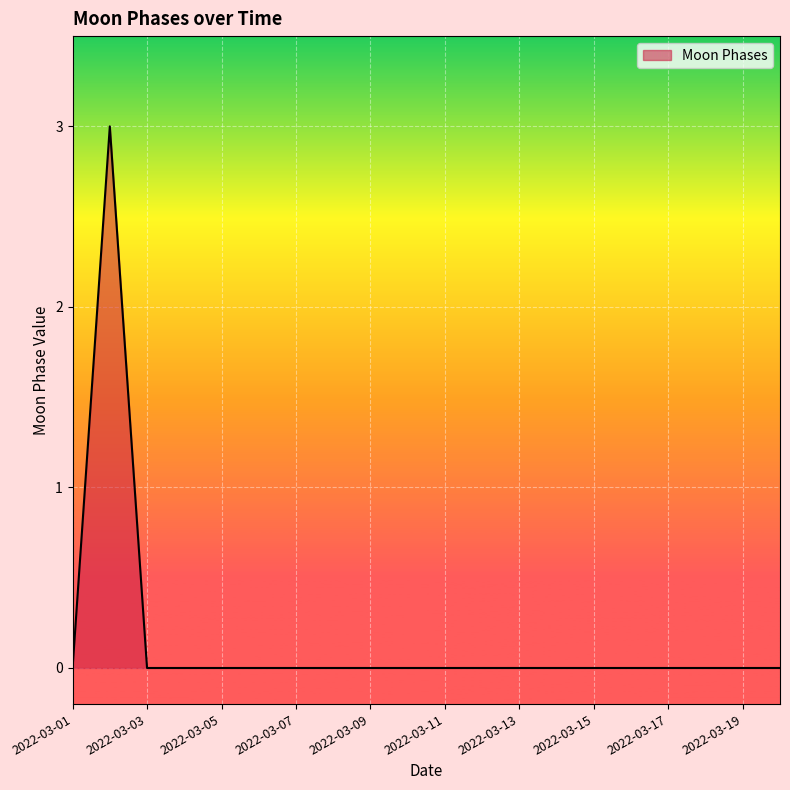

How many values are between 0 and 1?

19